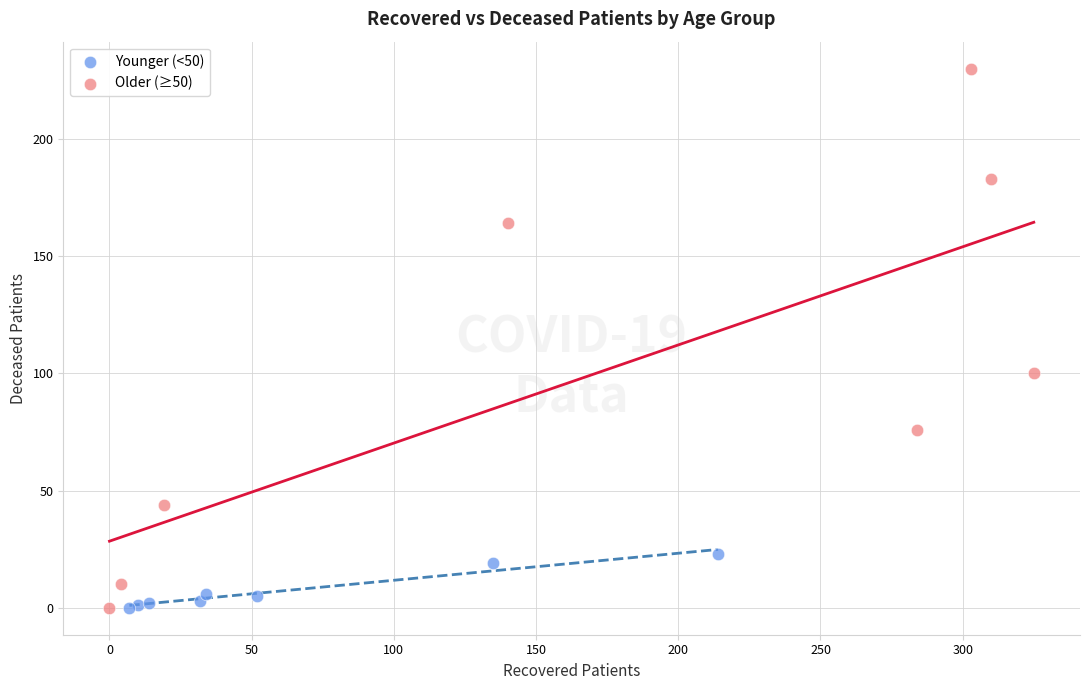

What are all the series names shown in the legend?

Younger (<50), Older (≥50)